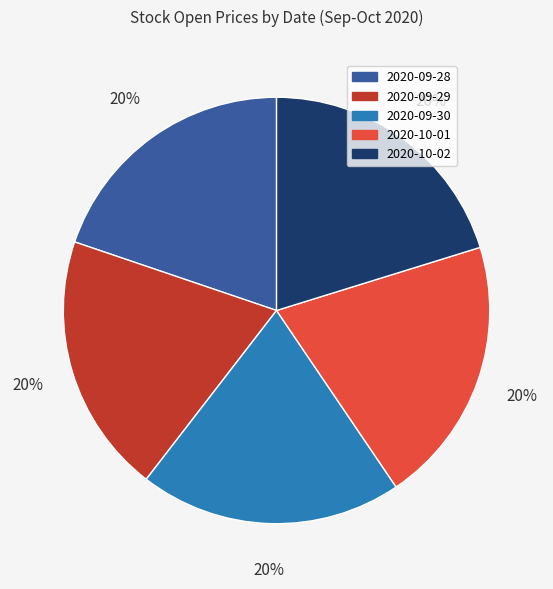

The 2020-09-30 slice represents 20% of the pie. True or false?

True